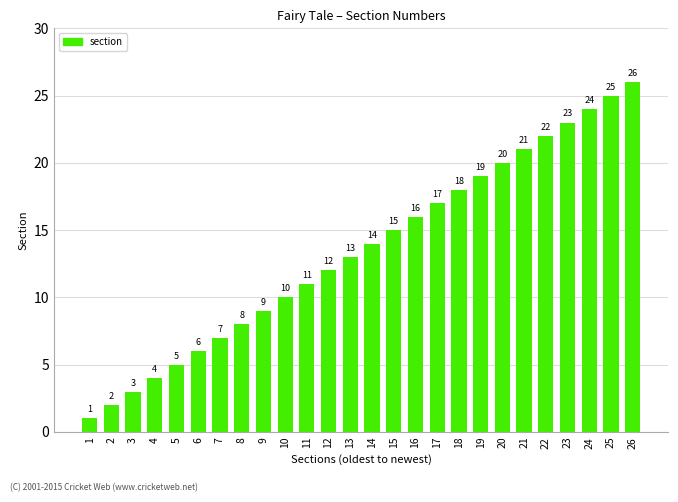

The value at 20 is 20. True or false?

True